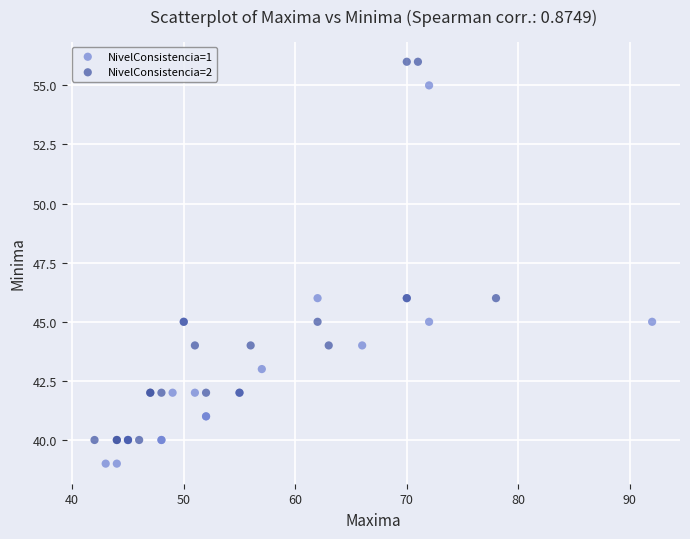

Which series contains the lowest Y value?

NivelConsistencia=1